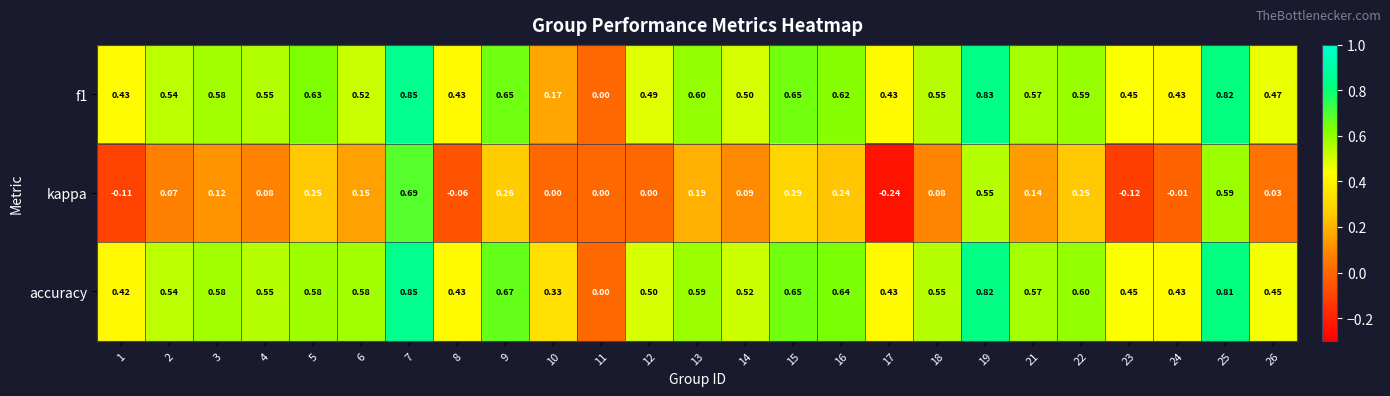

Which series has the largest range (max minus min)?

kappa